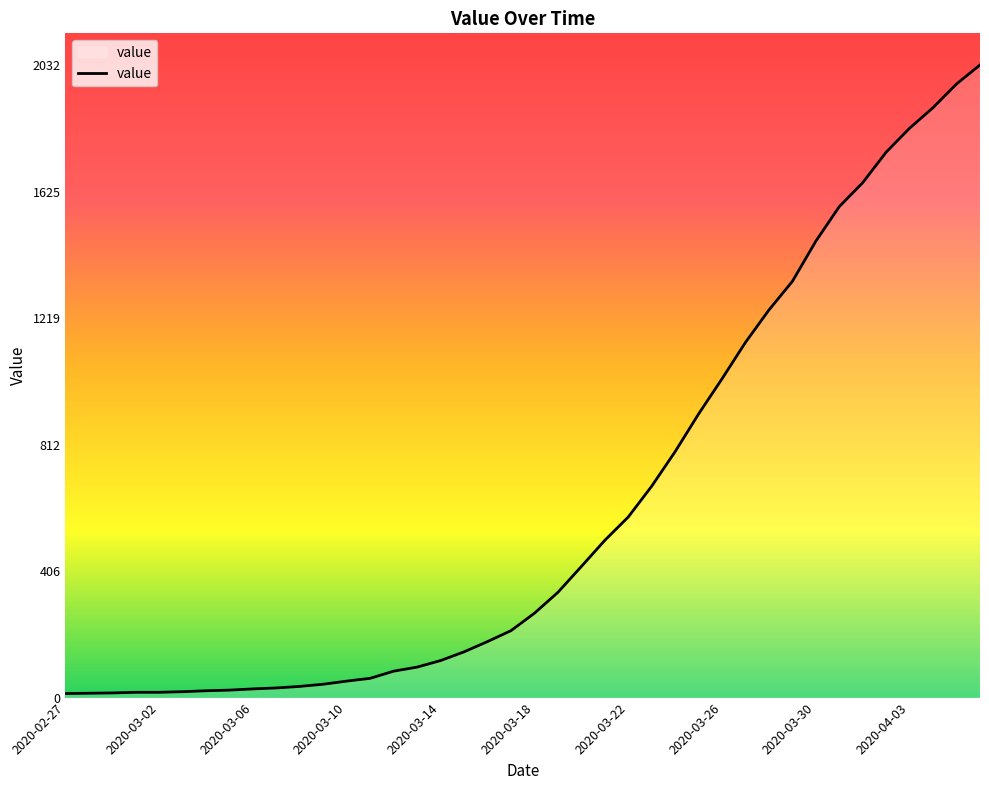

What is the greatest value displayed?

2032